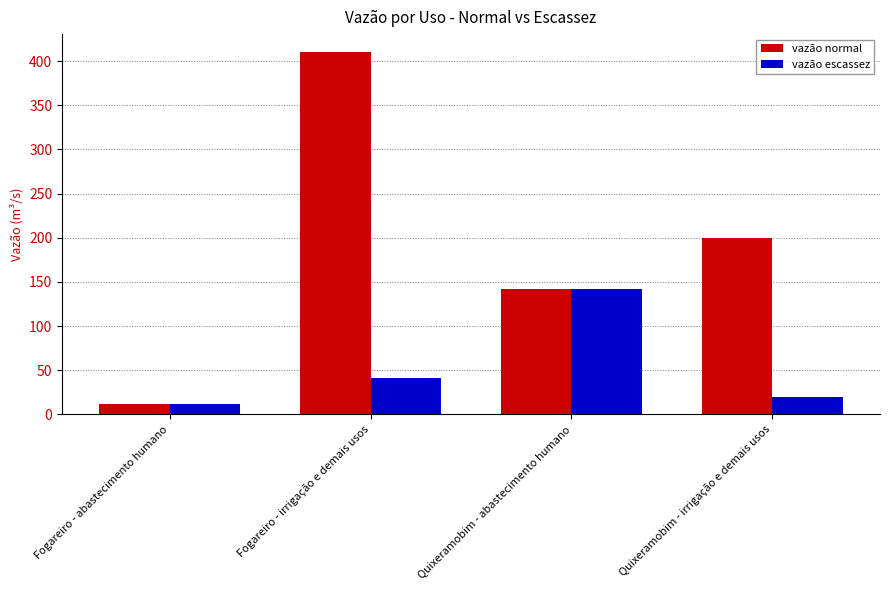

Reading right to left, transcribe all the data shown in this chart.

vazão normal: Quixeramobim - irrigação e demais usos=200	Quixeramobim - abastecimento humano=142	Fogareiro - irrigação e demais usos=410	Fogareiro - abastecimento humano=12
vazão escassez: Quixeramobim - irrigação e demais usos=20	Quixeramobim - abastecimento humano=142	Fogareiro - irrigação e demais usos=41	Fogareiro - abastecimento humano=12